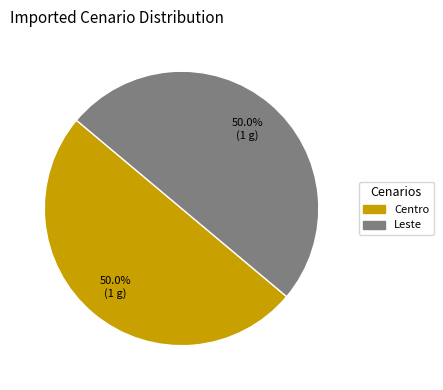

What percentage do Centro and Leste together represent?

100.0%